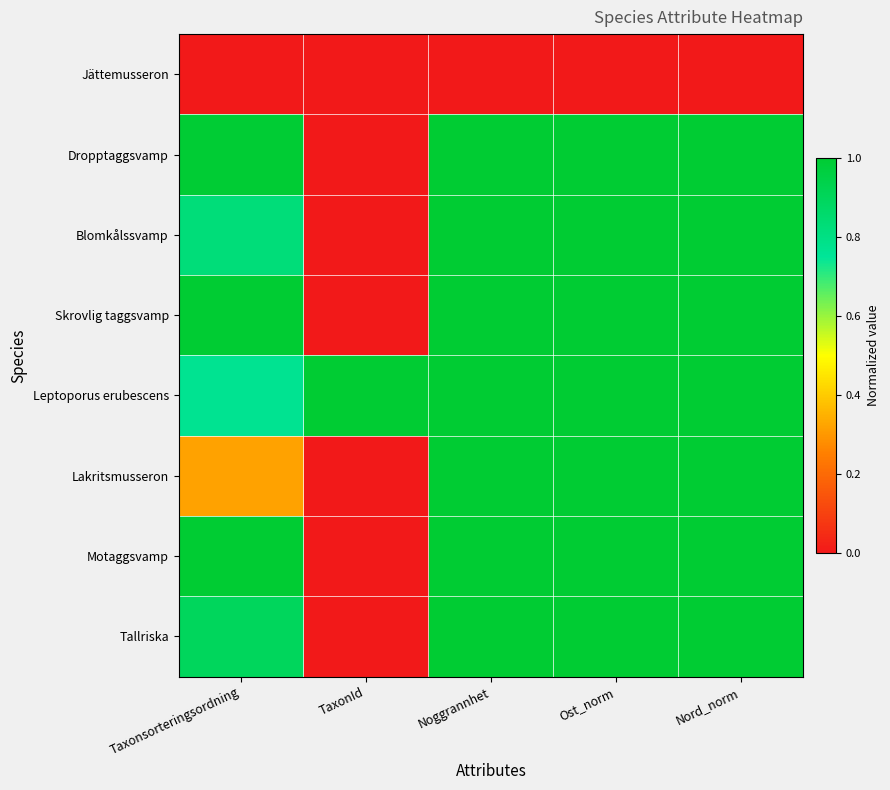

Reading left to right, list all the values displayed in this chart.

Jättemusseron: Taxonsorteringsordning=0.0	TaxonId=0.0	Noggrannhet=0.0	Ost_norm=0.0	Nord_norm=0.0
Dropptaggsvamp: Taxonsorteringsordning=1.0	TaxonId=0.0	Noggrannhet=1.0	Ost_norm=1.0	Nord_norm=1.0
Blomkålssvamp: Taxonsorteringsordning=0.8	TaxonId=0.0	Noggrannhet=1.0	Ost_norm=1.0	Nord_norm=1.0
Skrovlig taggsvamp: Taxonsorteringsordning=1.0	TaxonId=0.0	Noggrannhet=1.0	Ost_norm=1.0	Nord_norm=1.0
Leptoporus erubescens: Taxonsorteringsordning=0.8	TaxonId=1.0	Noggrannhet=1.0	Ost_norm=1.0	Nord_norm=1.0
Lakritsmusseron: Taxonsorteringsordning=0.3	TaxonId=0.0	Noggrannhet=1.0	Ost_norm=1.0	Nord_norm=1.0
Motaggsvamp: Taxonsorteringsordning=1.0	TaxonId=0.0	Noggrannhet=1.0	Ost_norm=1.0	Nord_norm=1.0
Tallriska: Taxonsorteringsordning=0.9	TaxonId=0.0	Noggrannhet=1.0	Ost_norm=1.0	Nord_norm=1.0